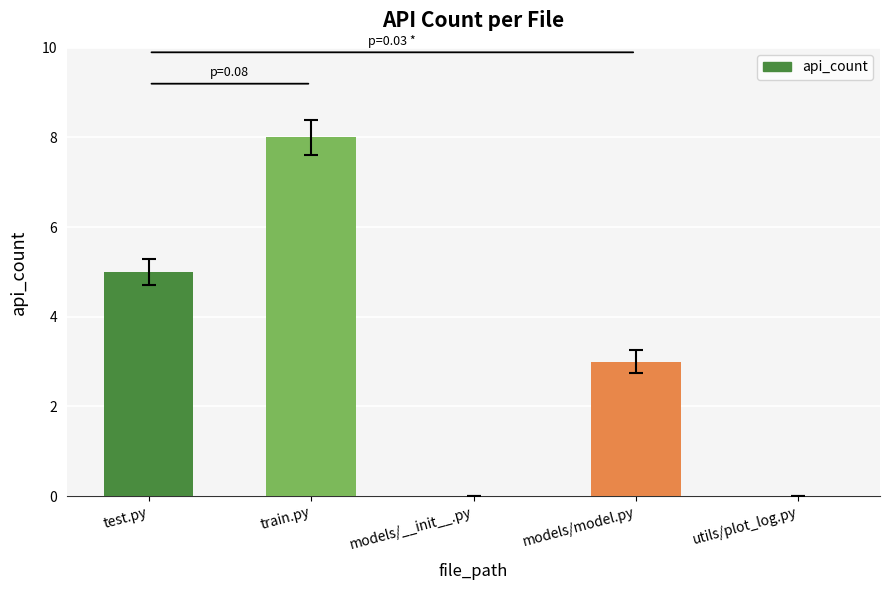

Reading left to right, what are all the values shown in this chart?

5	8	0	3	0